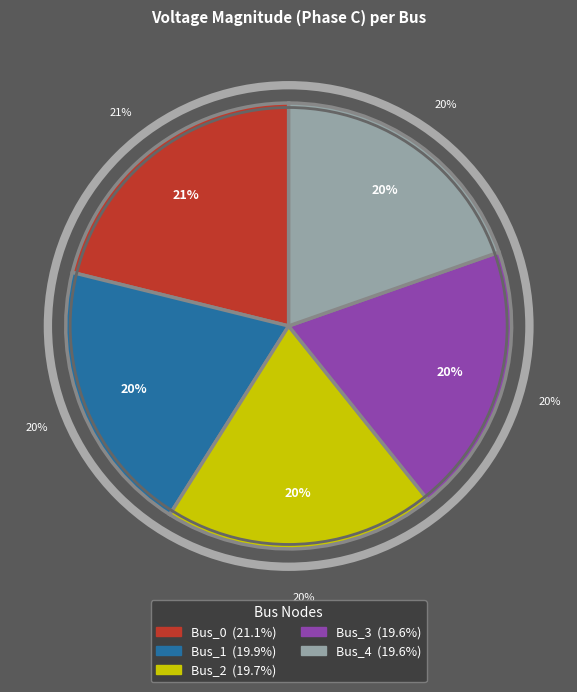

To the nearest percent, what is the combined percentage of Bus_3 and Bus_4?

39%